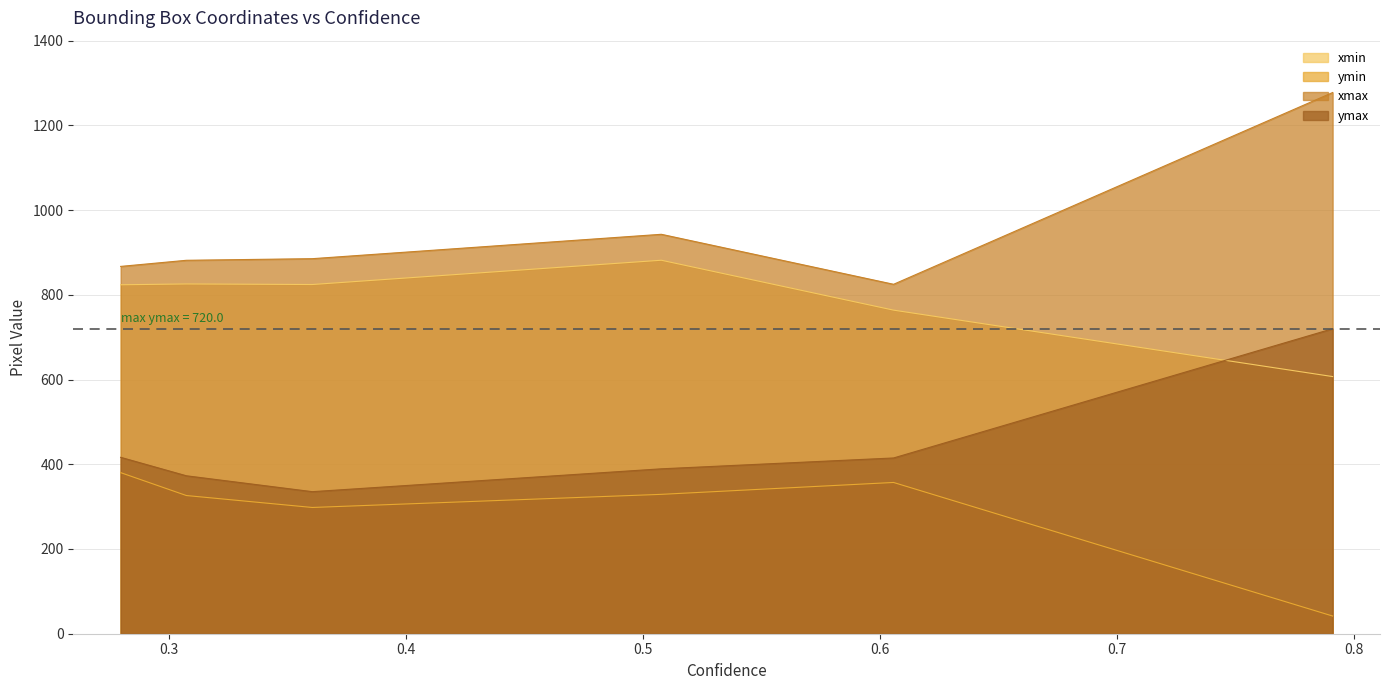

What is the difference between the maximum and minimum values in the ymin series?

338.5